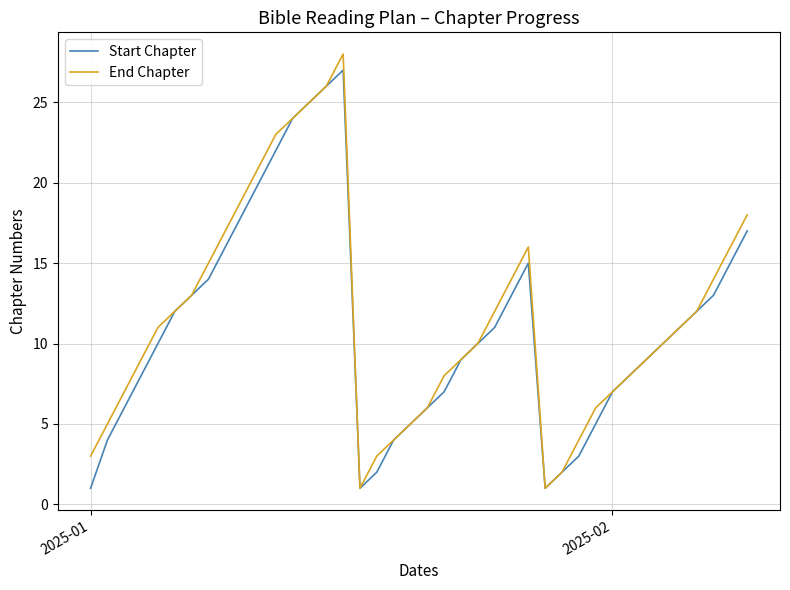

What is the average value of the End Chapter series?

12